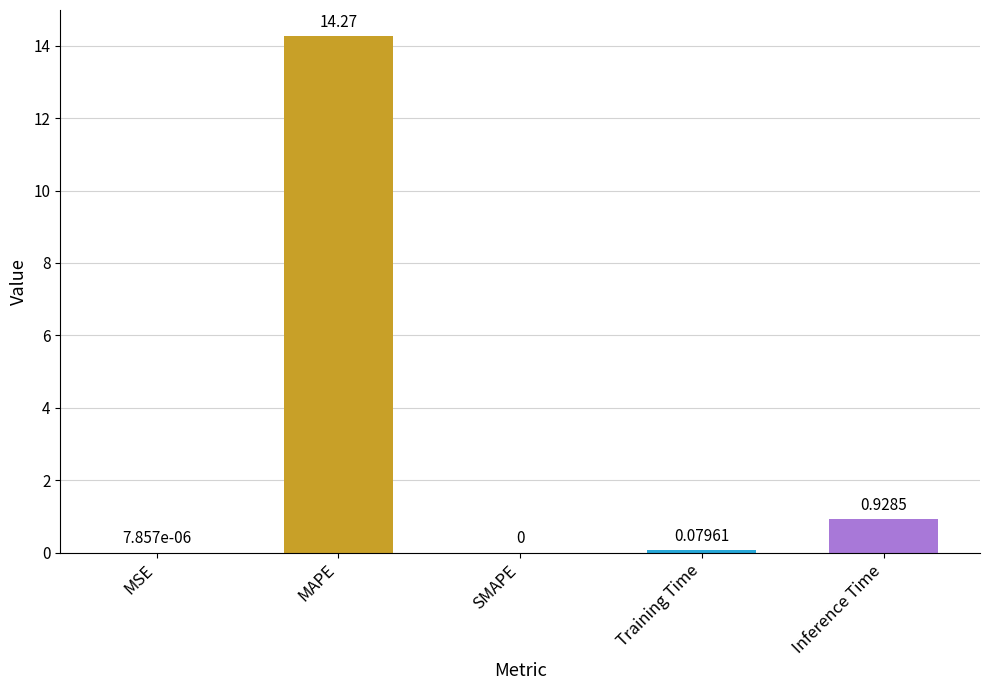

At which category does the chart reach its peak across all series?

MAPE